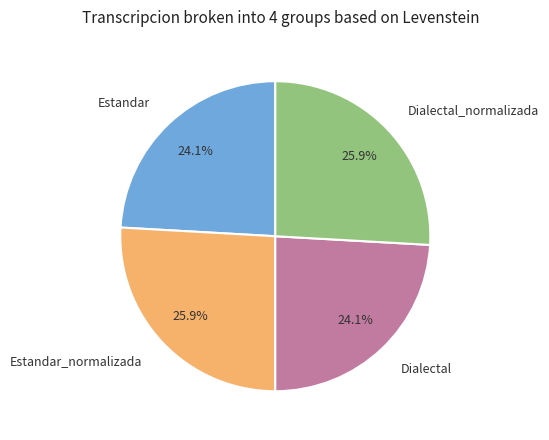

What percentage is the Estandar_normalizada slice, to the nearest percent?

26%